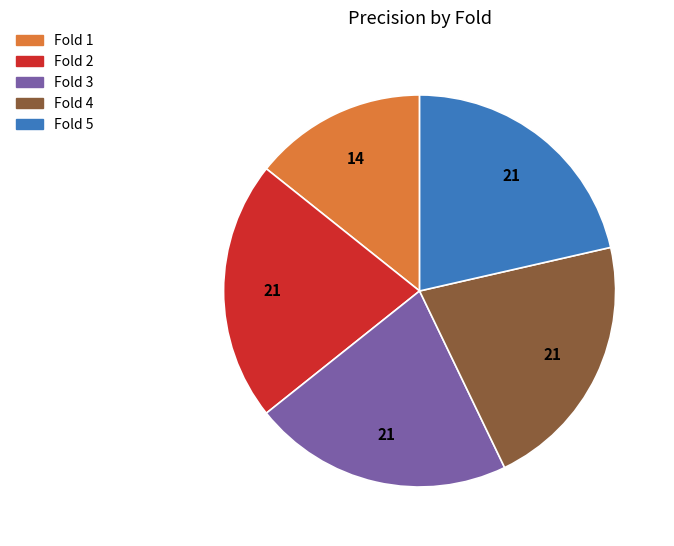

How many segments does this pie chart have?

5